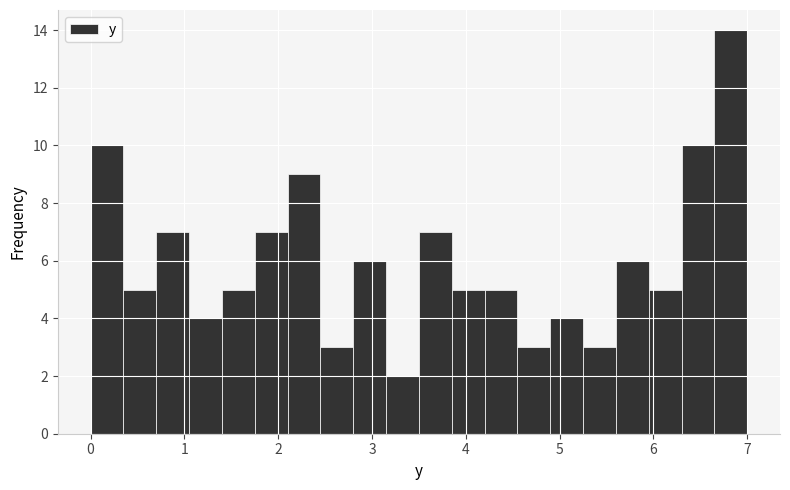

Around what value on the x-axis is the tallest bar? Give the approximate position of its centre, as read against the axis.

6.8